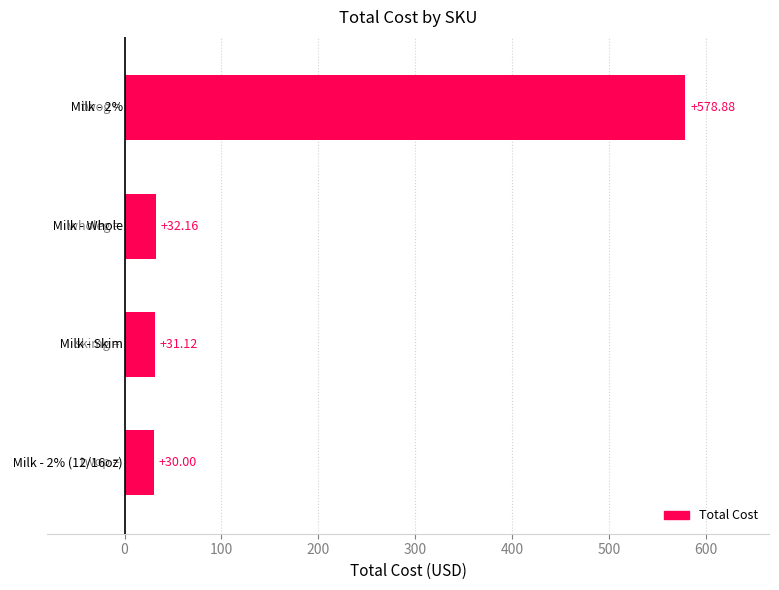

What is the average value?

168.0